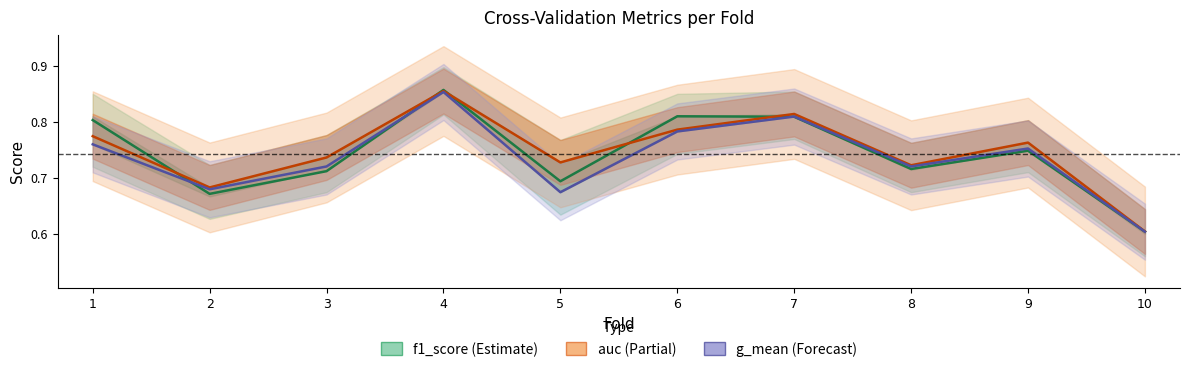

List the labels in order of auc value, smallest first.

10, 2, 8, 5, 3, 9, 1, 6, 7, 4